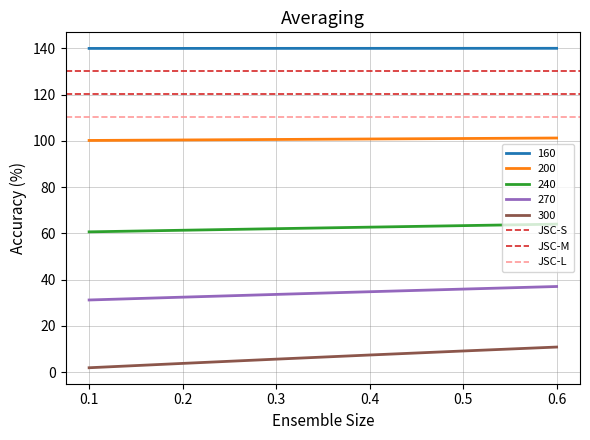

What is the minimum value for 160?

140.0